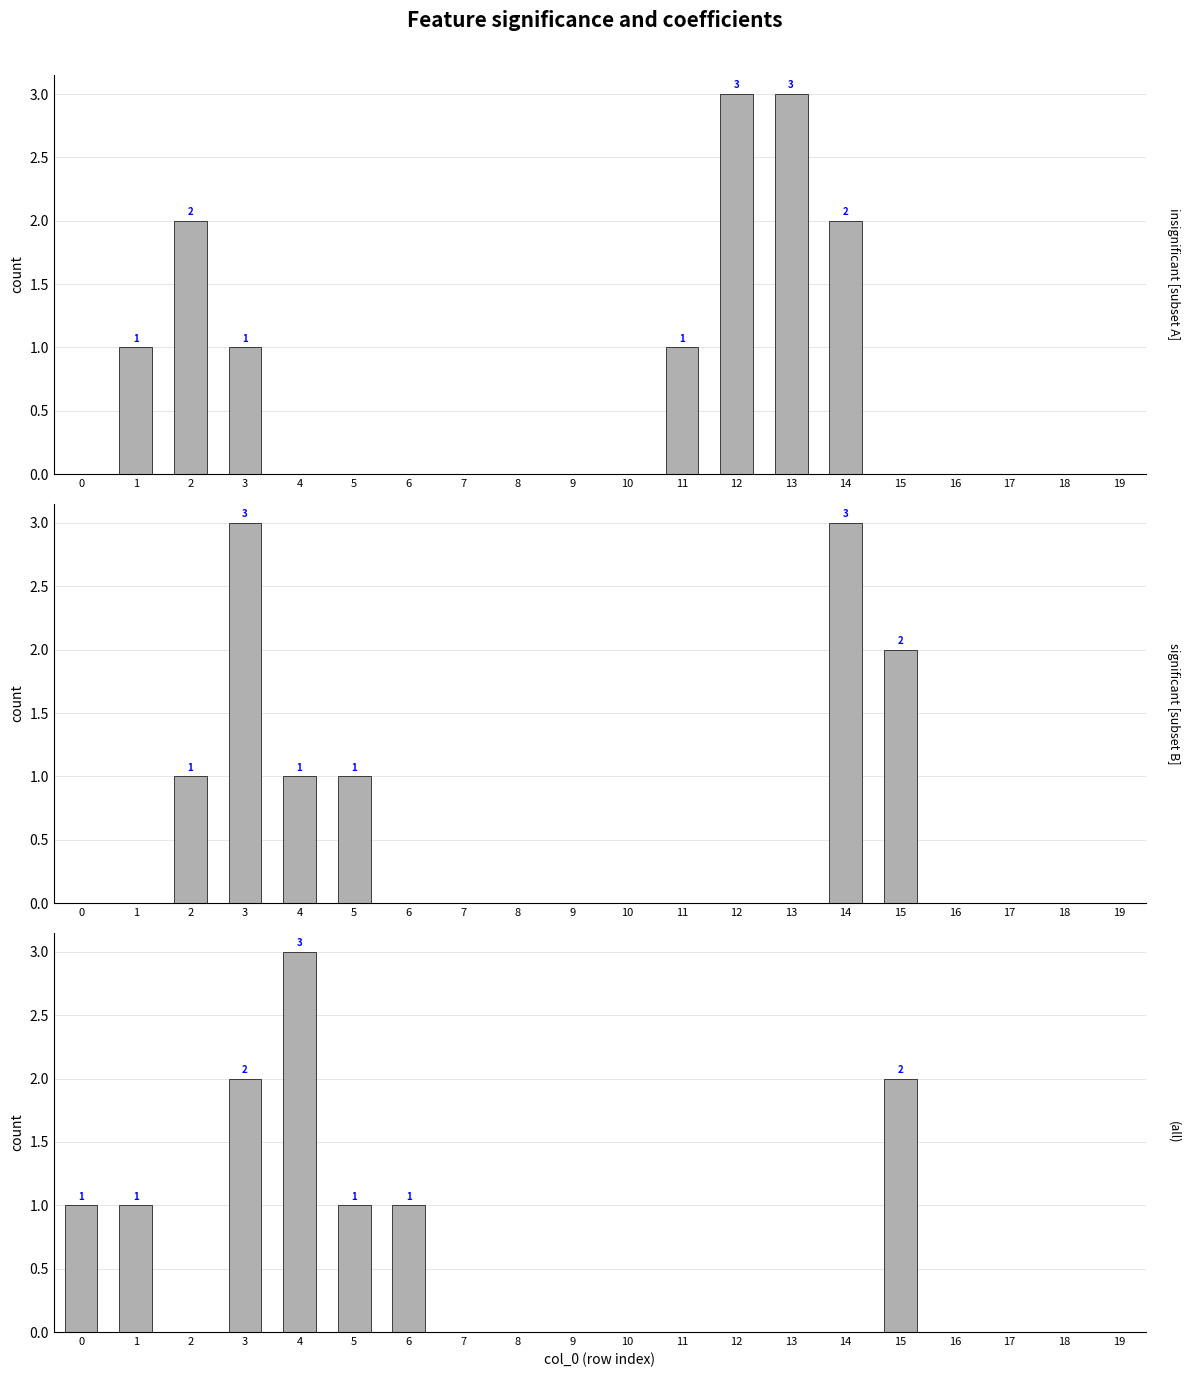

How many data points does each series have?

20